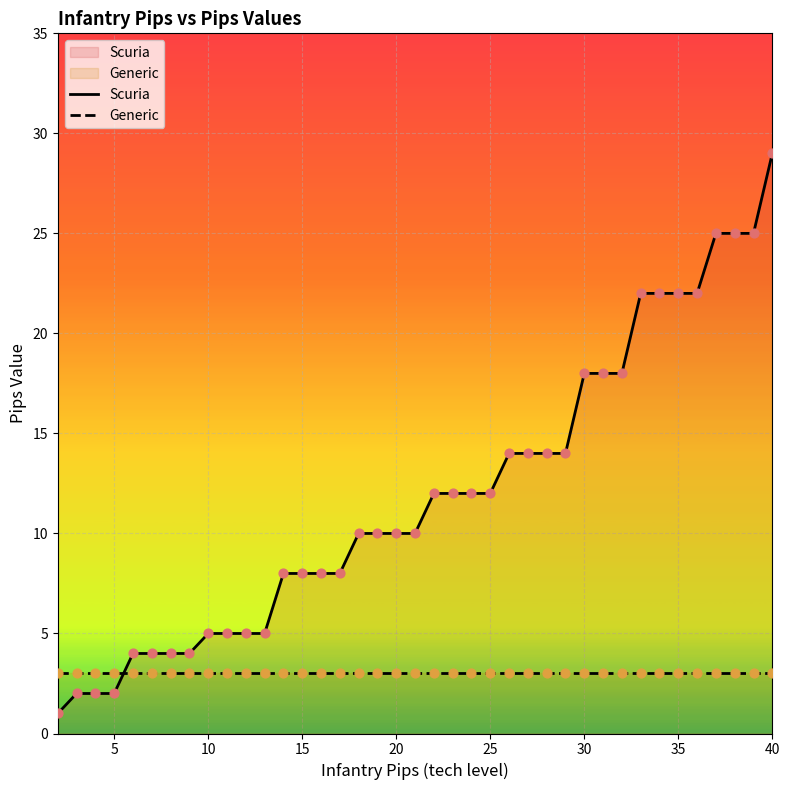

Which series has the largest total across all categories?

Scuria